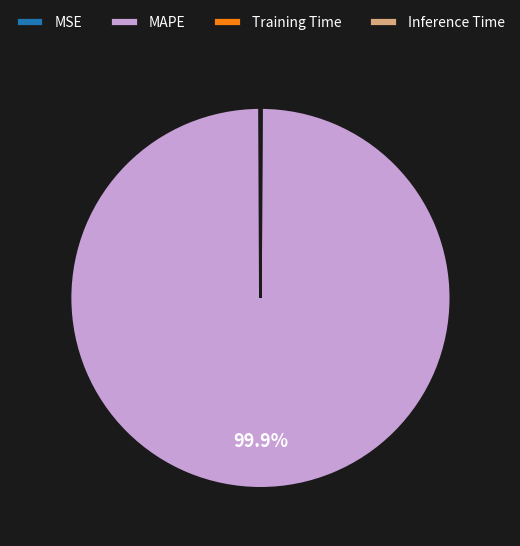

Does any single category account for the majority?

Yes